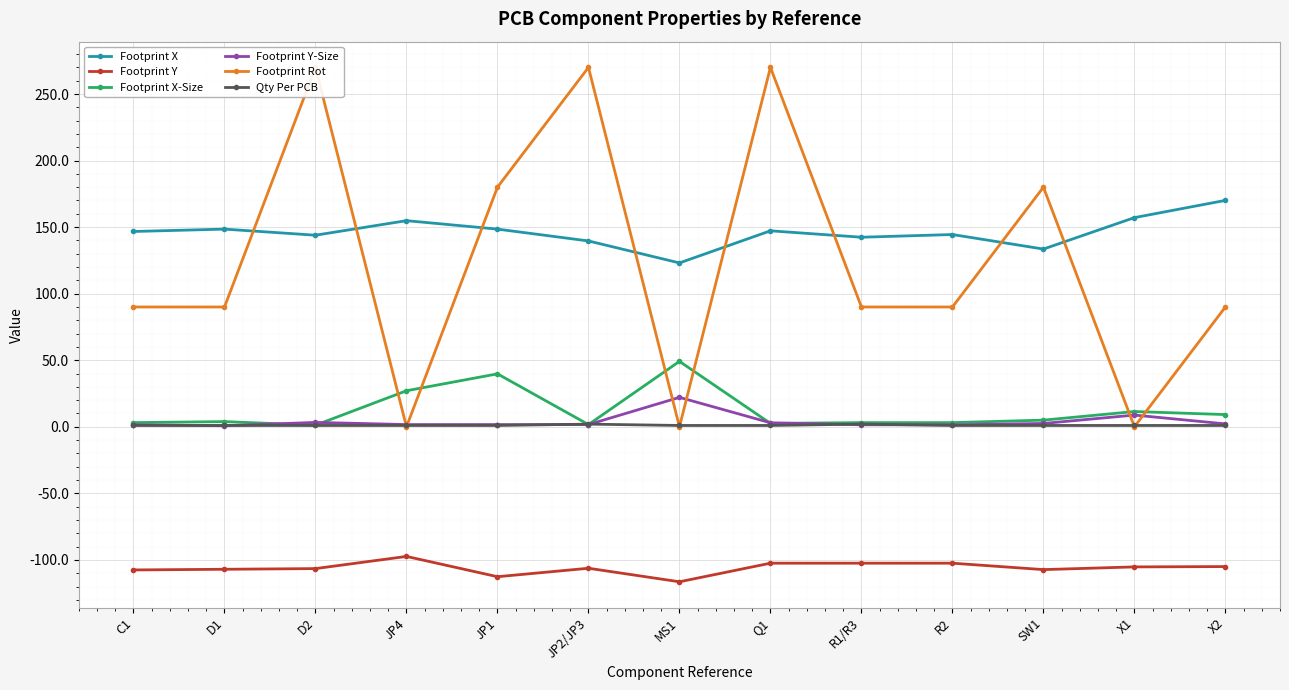

Reading left to right, list all the values displayed in this chart.

Footprint X: 146.7	148.5	143.9	154.9	148.5	139.6	123.1	147.2	142.4	144.4	133.5	157.1	170.1
Footprint Y: -107.5	-107.0	-106.5	-97.4	-112.6	-106.3	-116.4	-102.5	-102.5	-102.5	-107.3	-105.3	-105.0
Footprint X-Size: 3.1	3.9	1.2	27.1	39.8	1.7	49.1	2.5	3.1	3.1	5.0	11.5	9.2
Footprint Y-Size: 1.5	0.8	3.3	1.7	1.7	1.7	22.1	3.0	1.5	1.5	2.5	8.8	2.2
Footprint Rot: 90.0	90.0	270.0	0.0	180.0	270.0	0.0	270.0	90.0	90.0	180.0	0.0	90.0
Qty Per PCB: 1.0	1.0	1.0	1.0	1.0	2.0	1.0	1.0	2.0	1.0	1.0	1.0	1.0